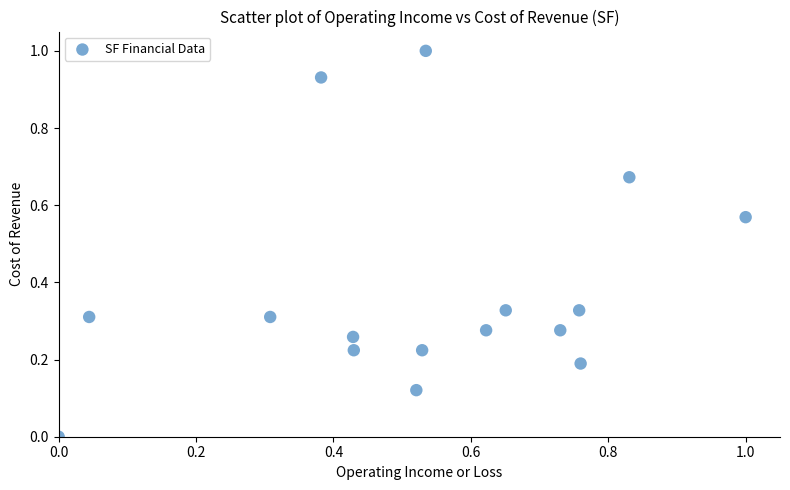

What is the range of X values (max minus min)?

1.0